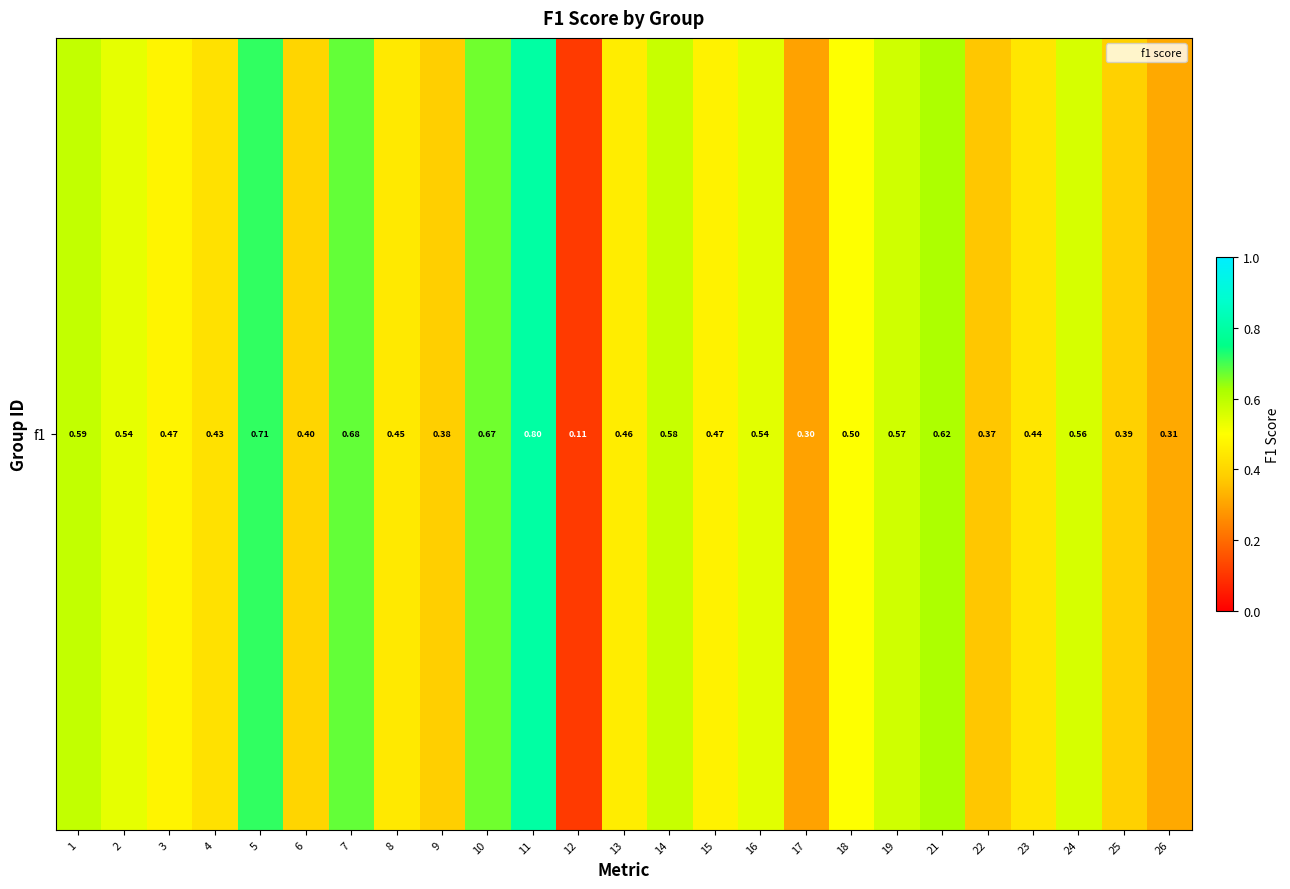

Is it true that the value at 14 is 0.9?

False